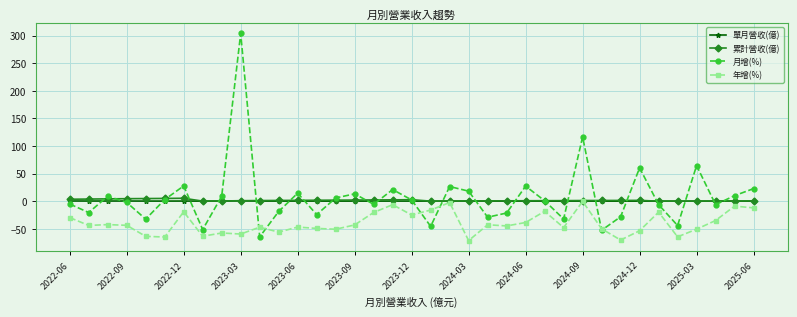

How many lines are shown in the chart?

4